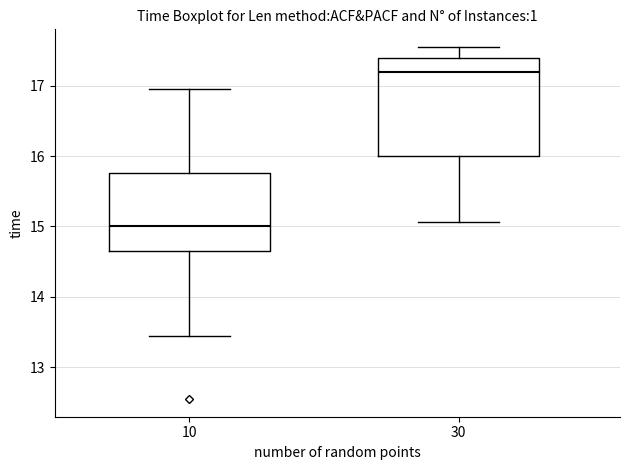

Reading left to right, read every box against the y-axis: the position of its median line, the range the box covers, and the ends of its whiskers. The values are not printed on the chart, so give them approximately, as read against the axis.

10: median 15.0, box 14.7 to 15.8, whiskers 13.4 to 16.9
30: median 17.2, box 16.0 to 17.4, whiskers 15.1 to 17.5